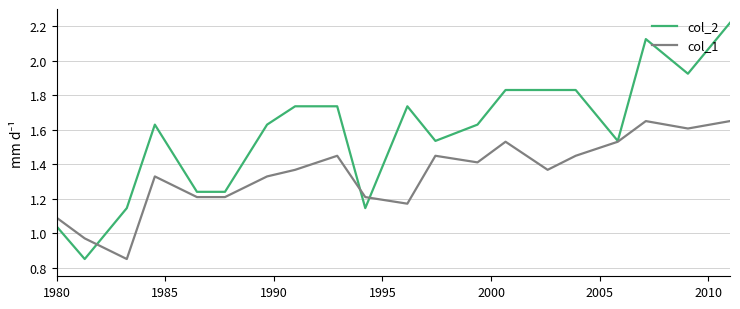

What are all the series names shown in the legend?

col_2, col_1